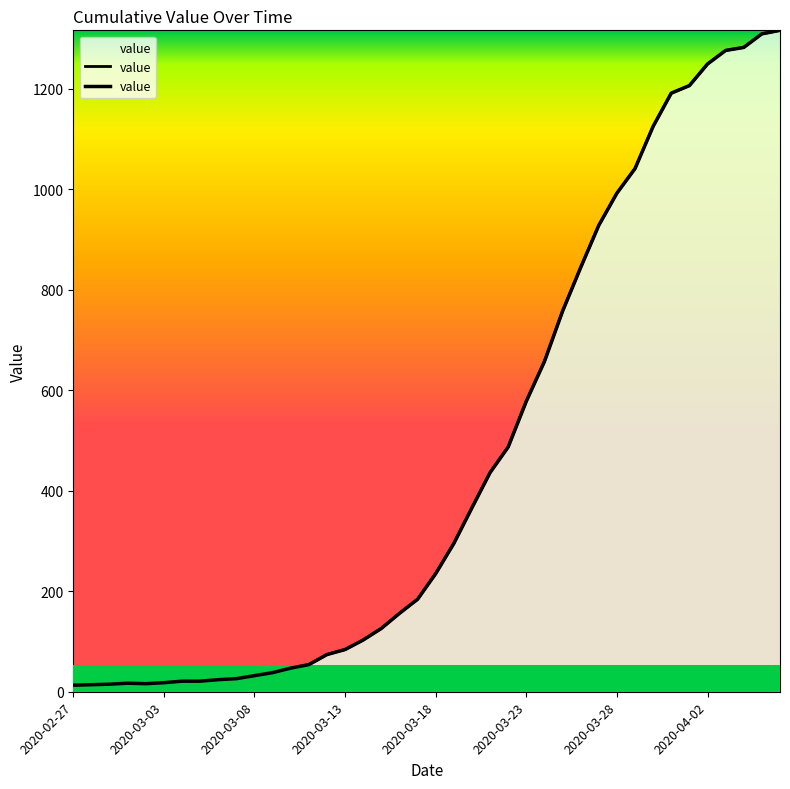

What is the approximate value at 21?

295